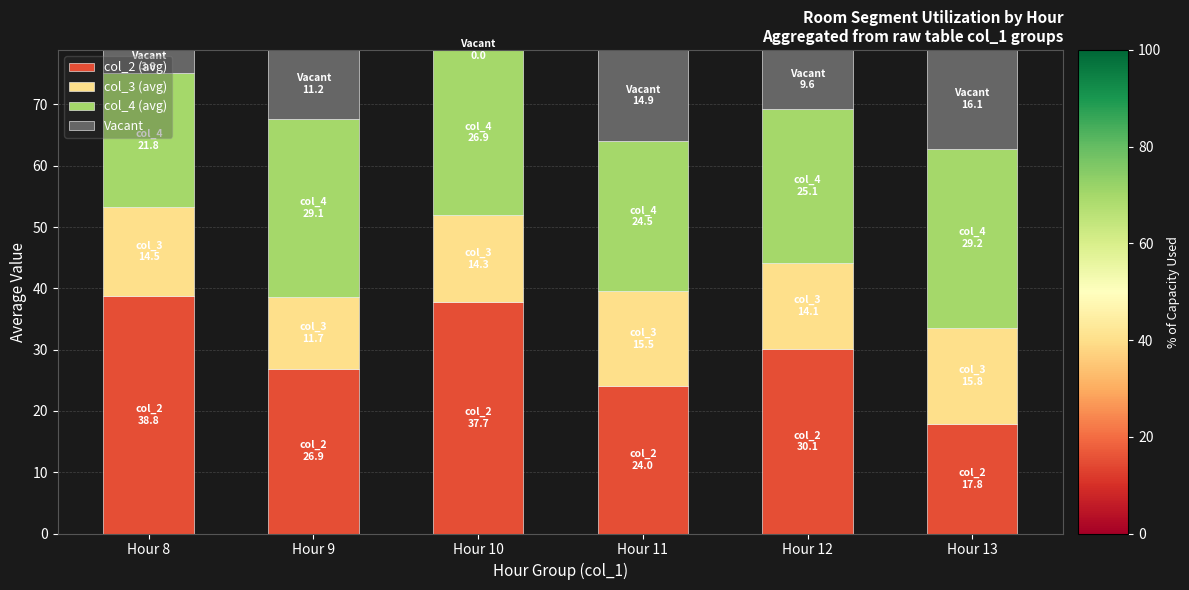

At which label is col_2 (avg) closest to 28?

Hour 9